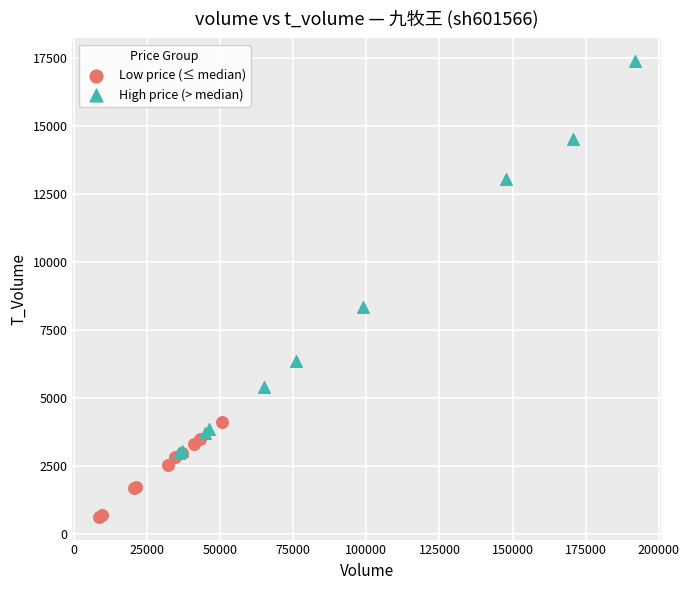

Which series has the widest spread of Y values?

High price (> median)